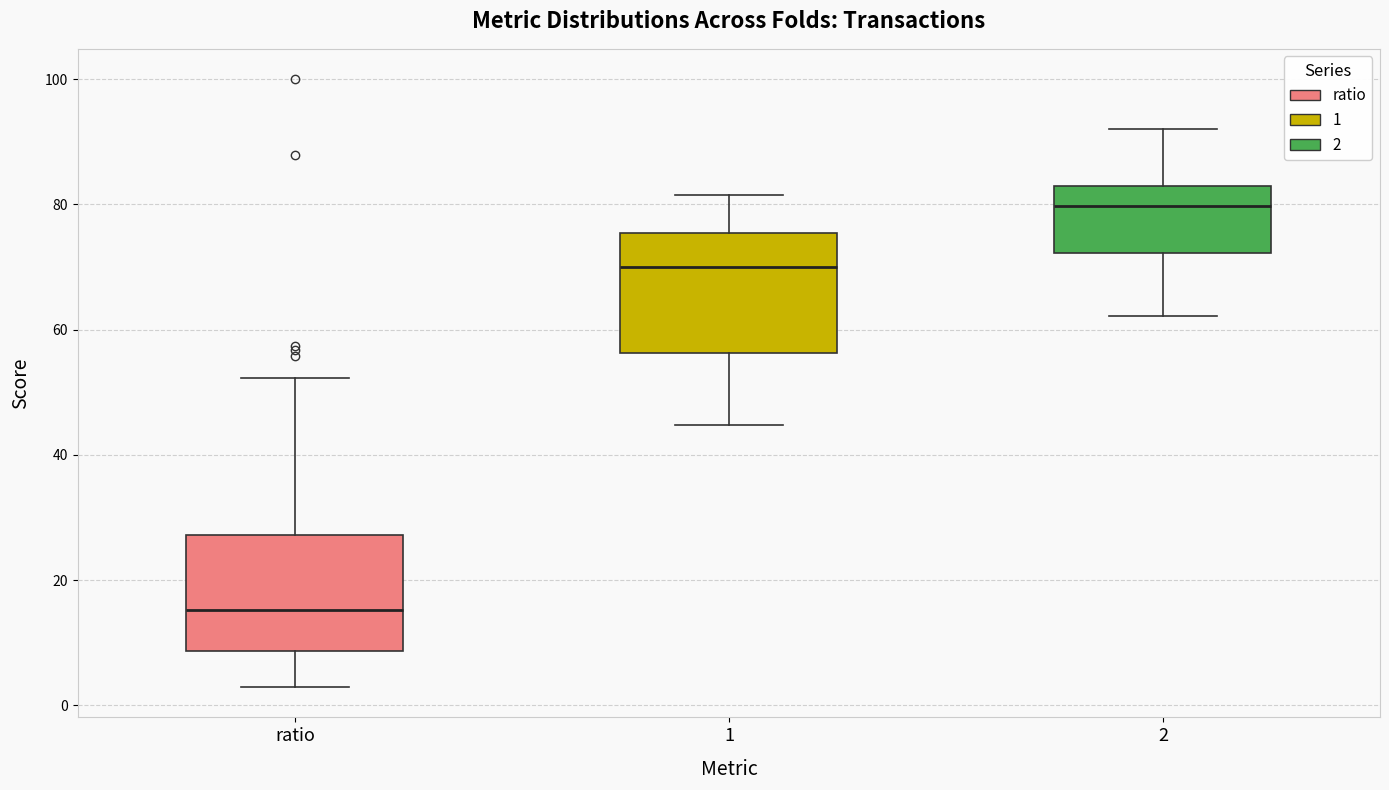

Reading left to right, transcribe this box plot: for each box, give where its median line is, the range the box spans, and where its two whiskers end, as read against the y-axis. The values are not printed on the chart, so give them approximately, as read against the axis.

ratio: median 16, box 8 to 28, whiskers 2 to 52
1: median 70, box 56 to 76, whiskers 44 to 82
2: median 80, box 72 to 82, whiskers 62 to 92